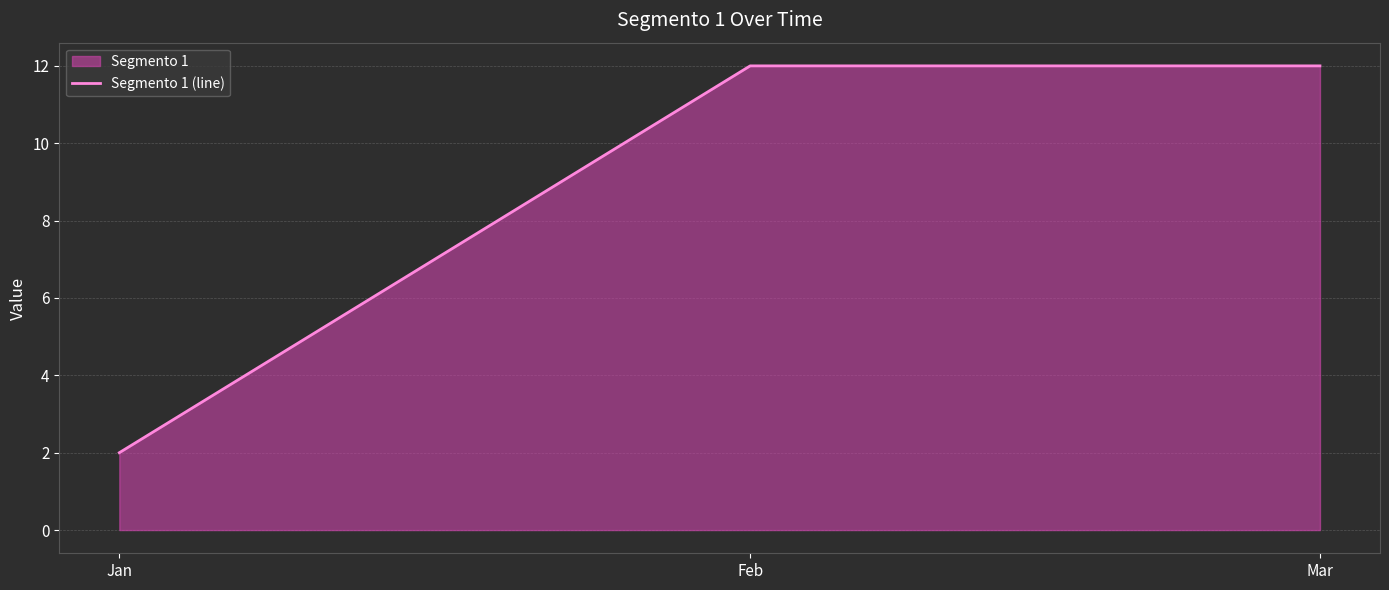

True or false: the data shows 6 at Mar.

False